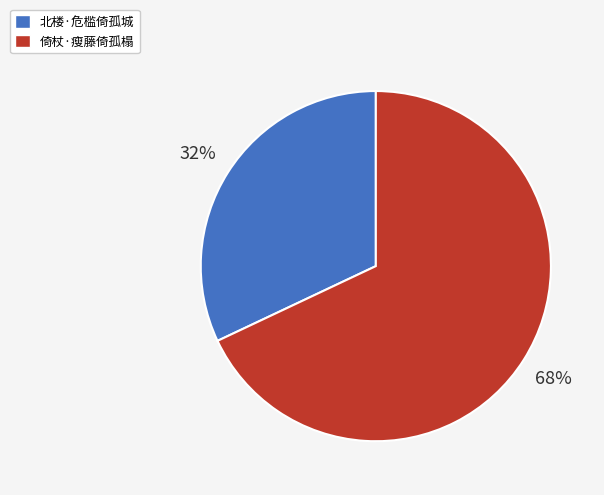

Which slice is the largest?

倚杖·瘦藤倚孤榻